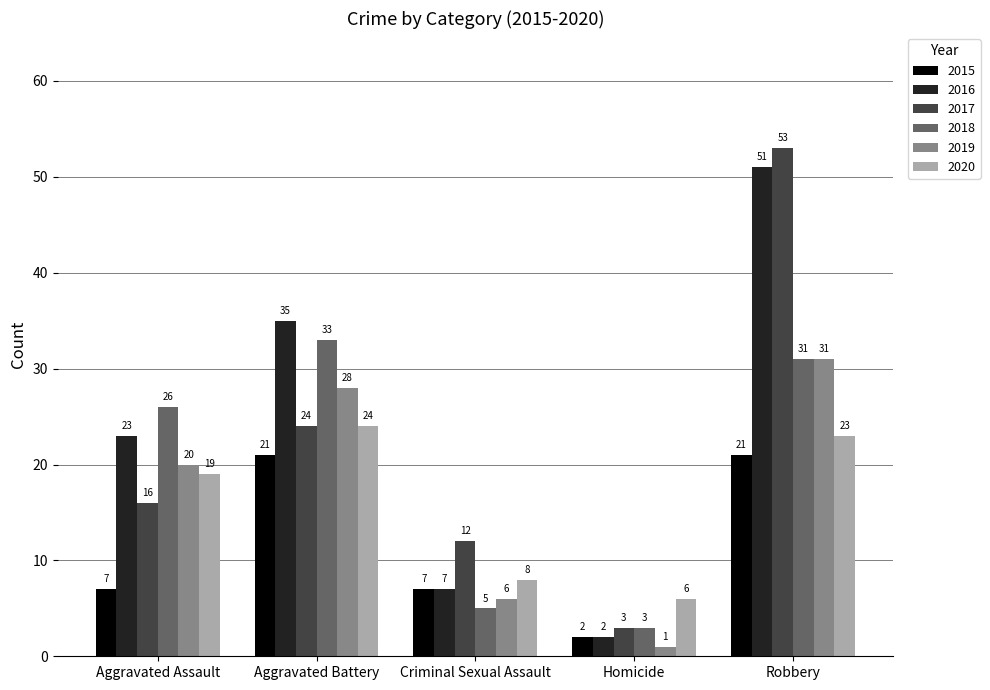

What is the value of the 2017 bar at the 2nd from the left?

24